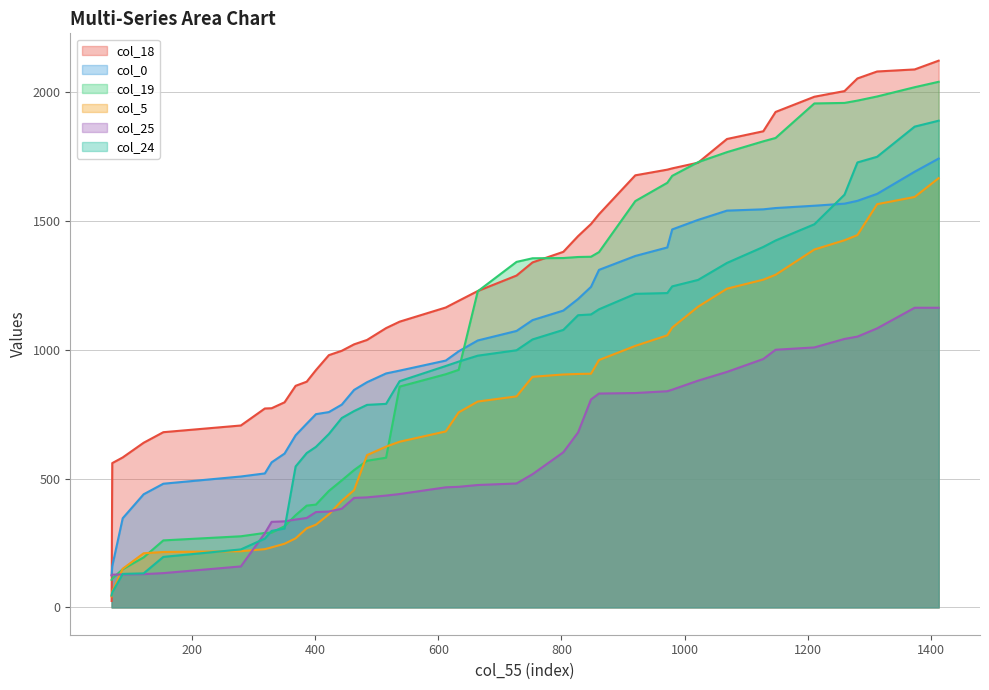

Between 69 and 401, which series saw the biggest shift?

col_18